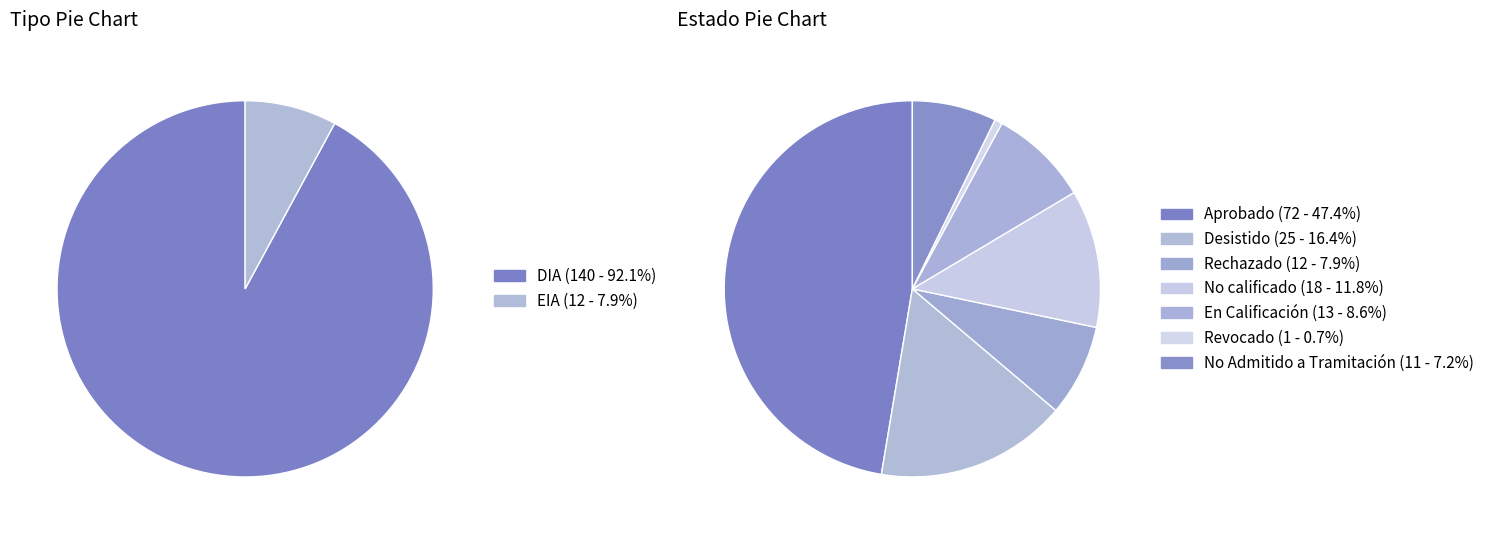

To the nearest percent, what portion does DIA represent?

92%